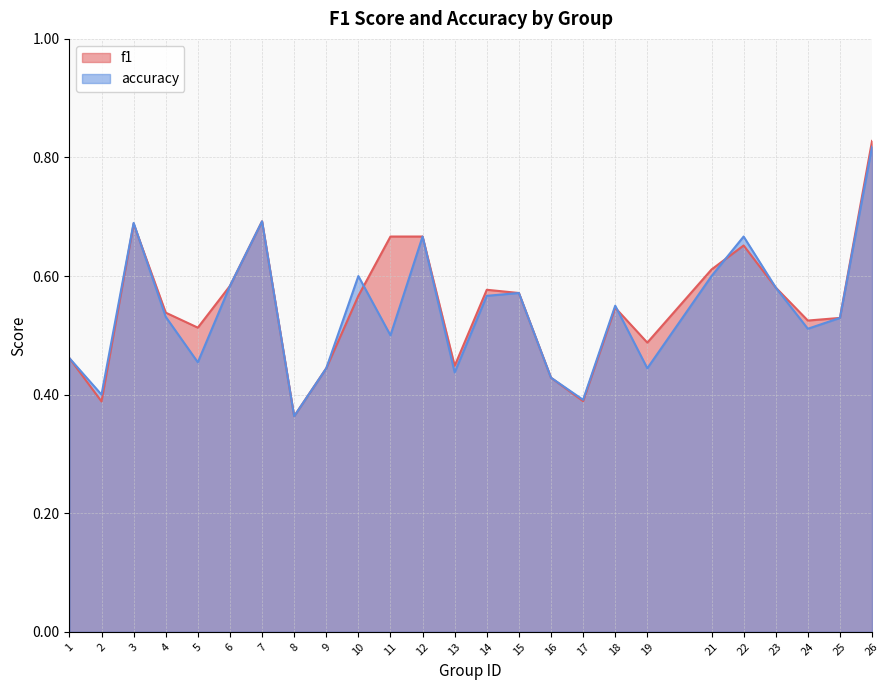

Where is the first local minimum for accuracy?

2